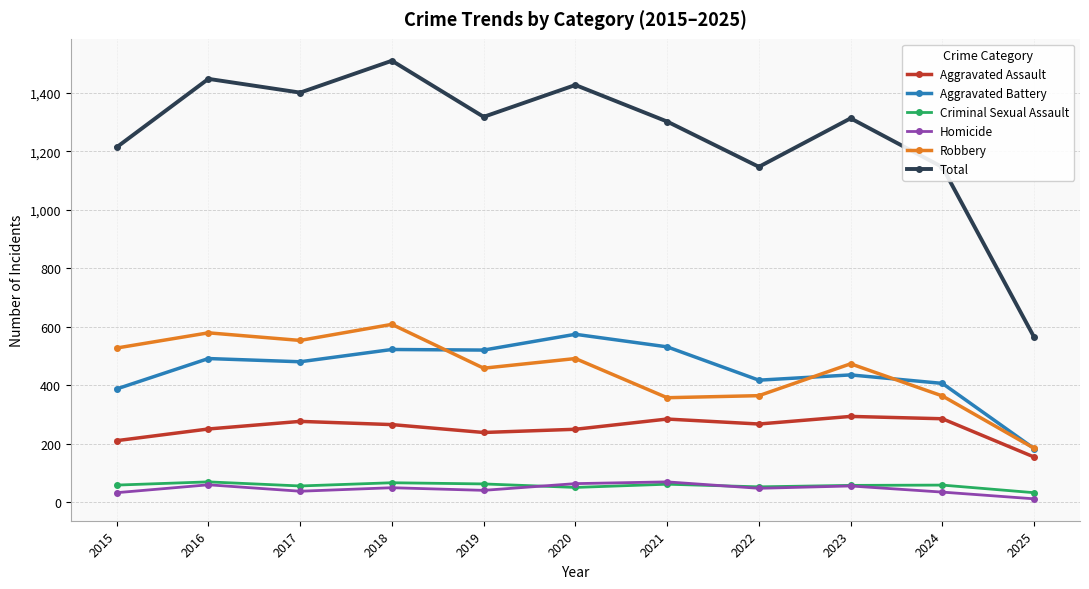

Which series has the largest total across all categories?

Total